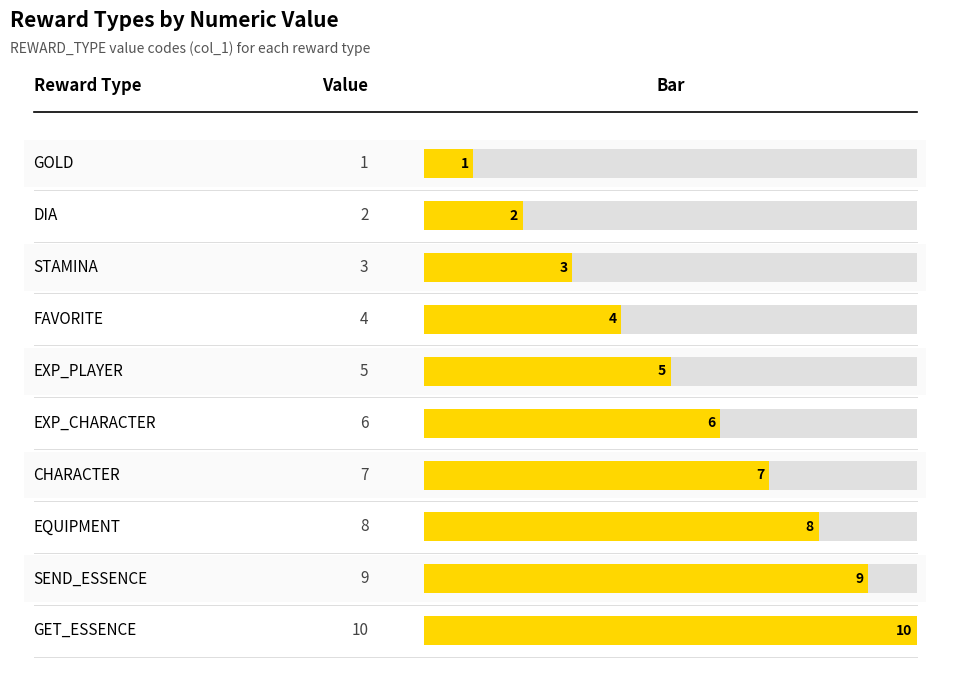

Does the chart have visible grid lines?

No